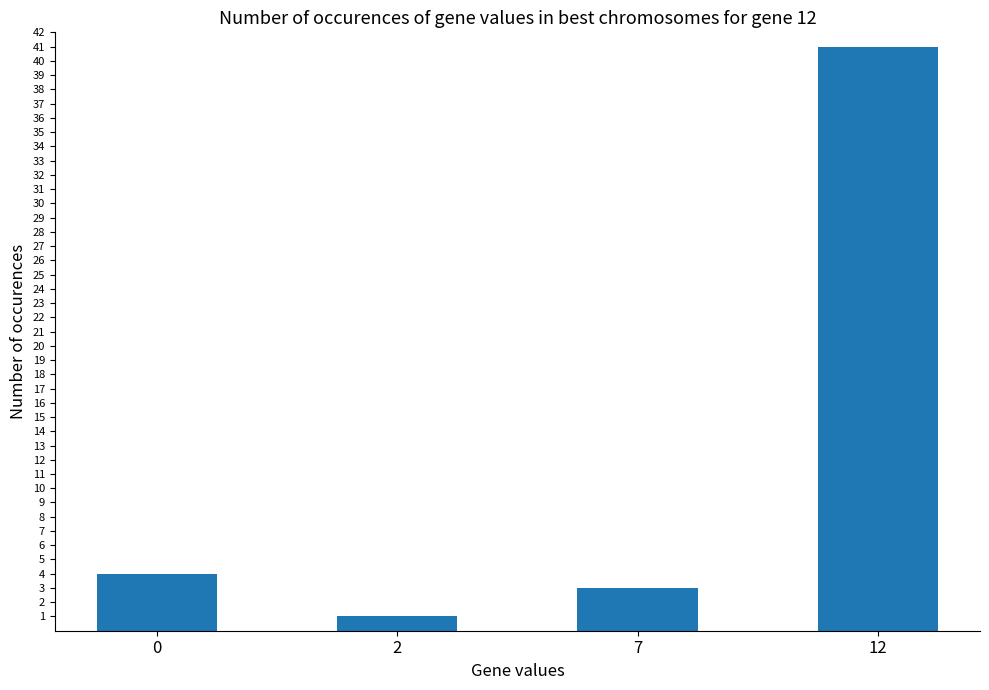

Rank the categories by value from lowest to highest.

2, 7, 0, 12